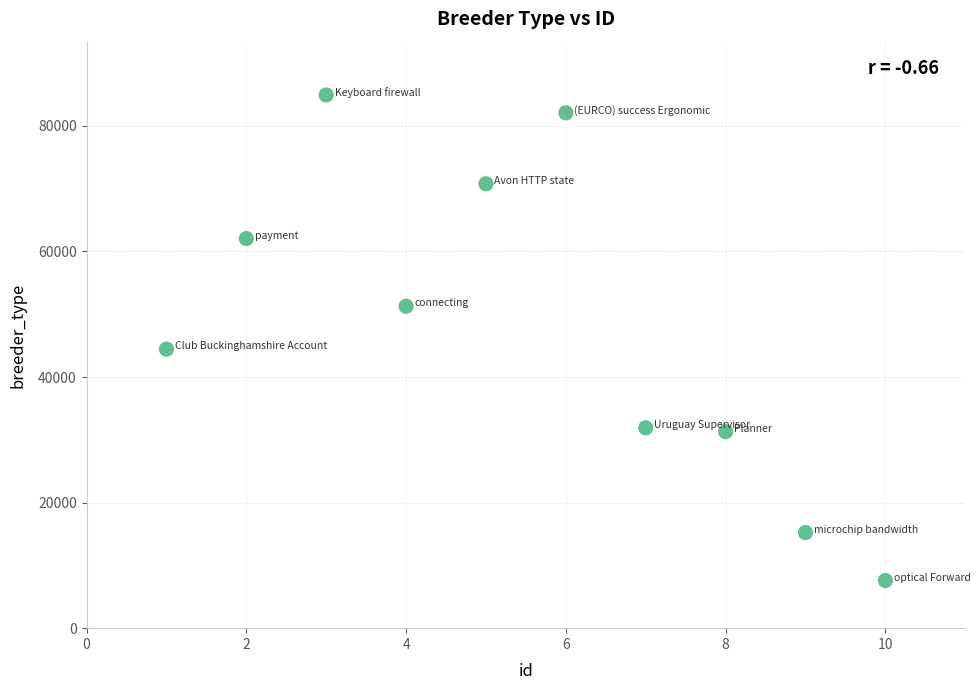

What is the range of Y values (max minus min)?

77344